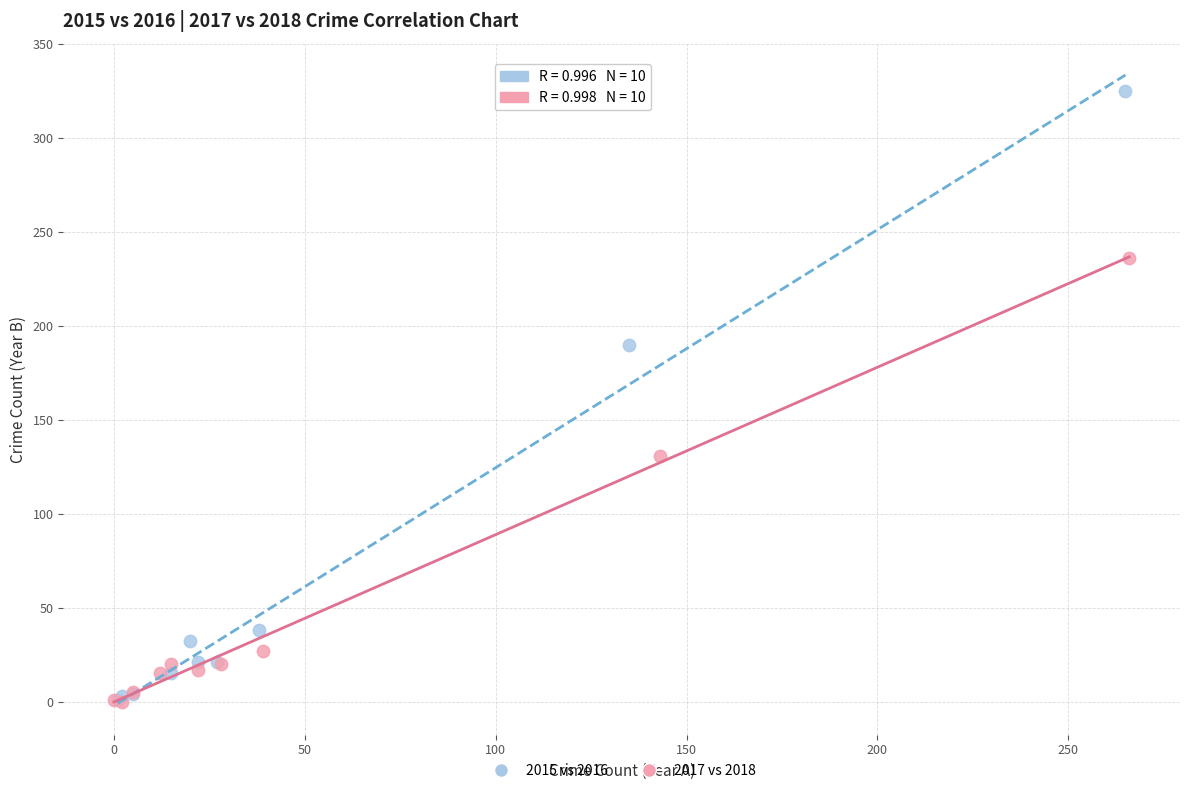

Which series contains the highest Y value?

2015 vs 2016